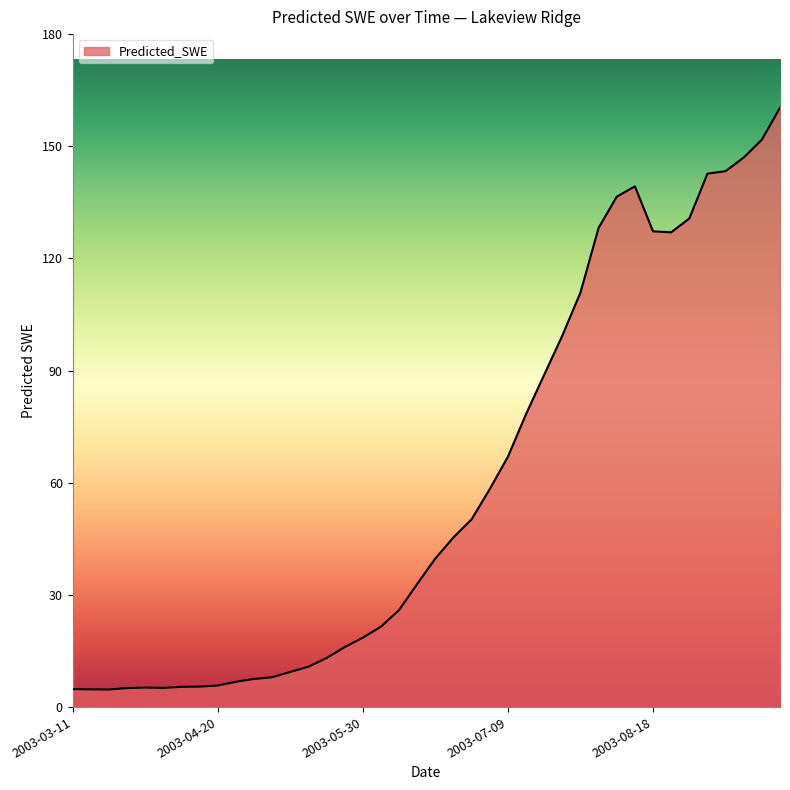

What is the maximum value shown in the chart?

160.3